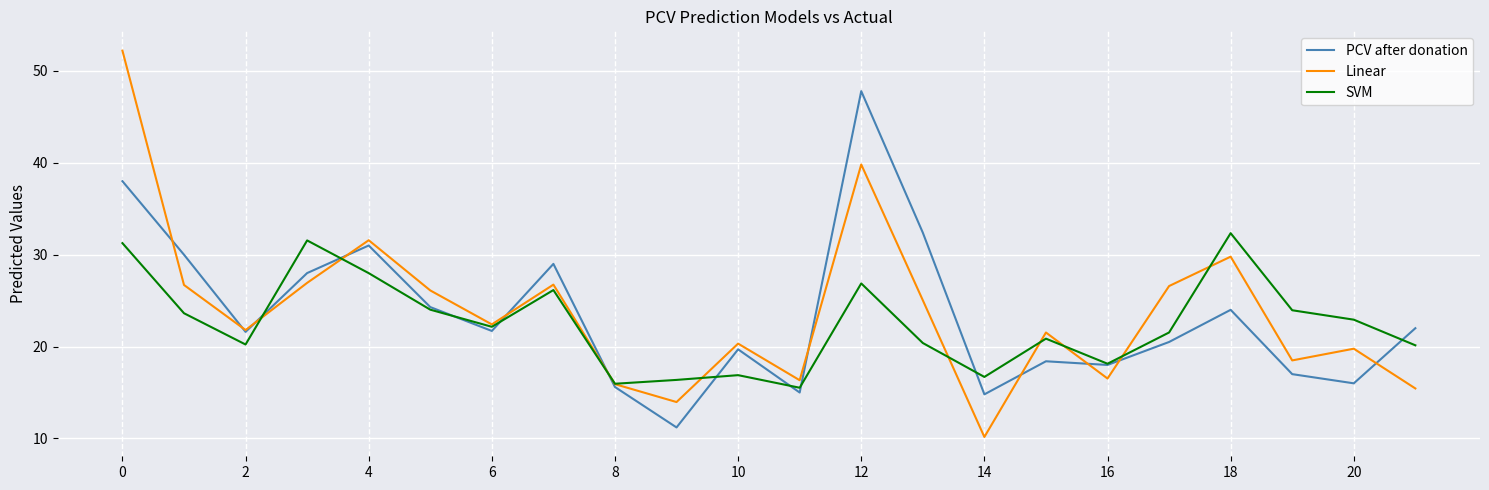

How many interior local peaks does the SVM series have?

6